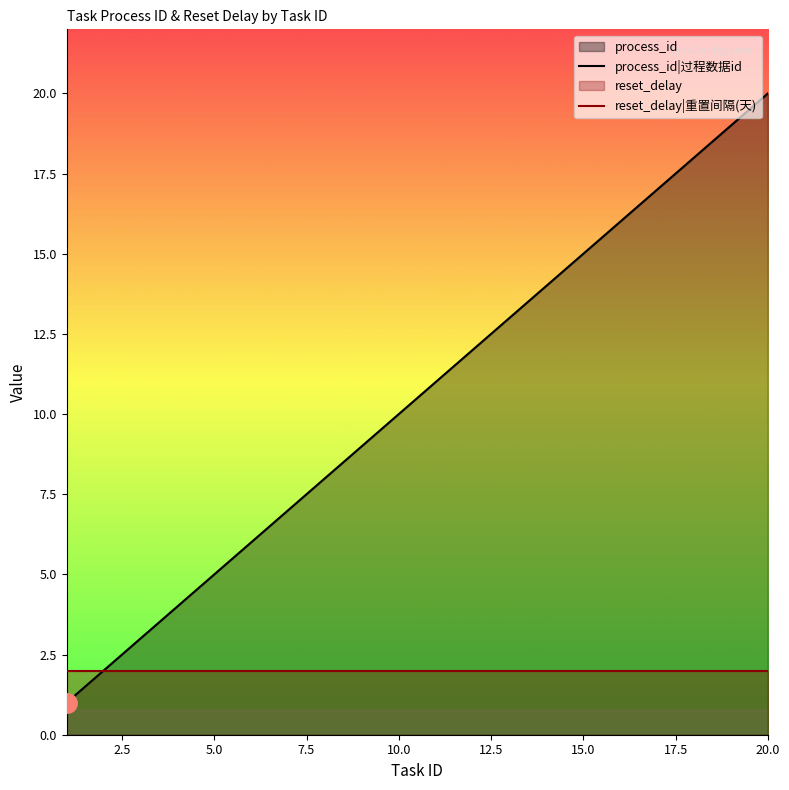

Which series has the largest total across all categories?

process_id|过程数据id